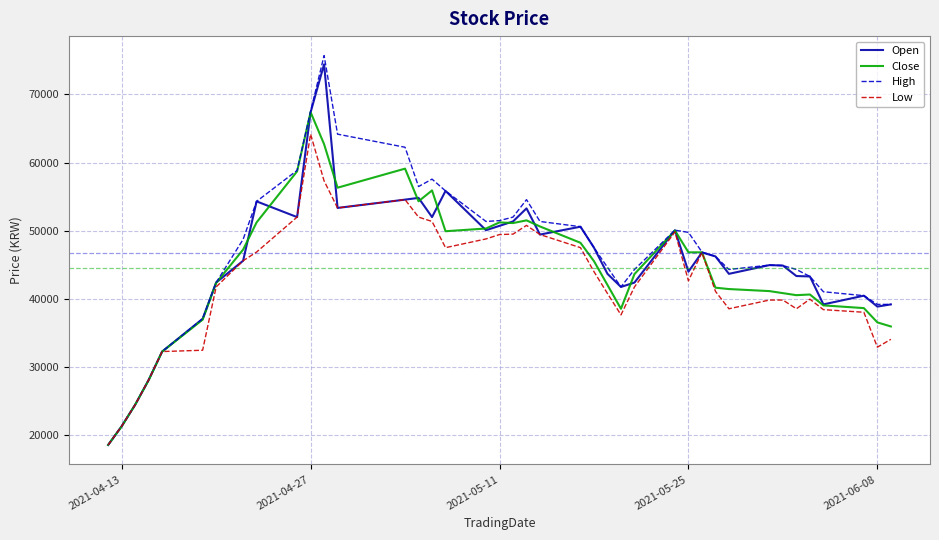

What is the maximum value shown in the chart?

75721